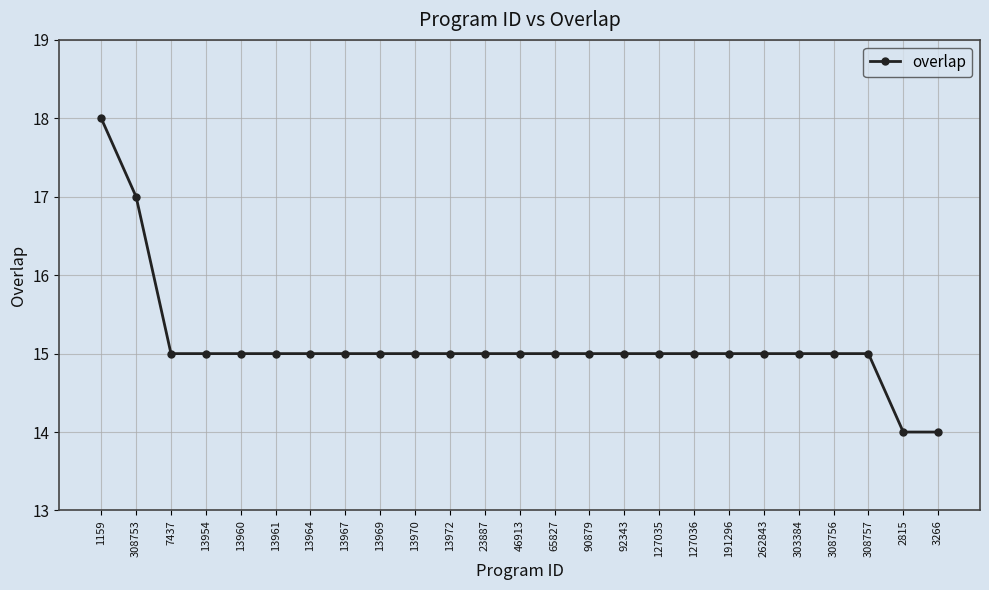

Does the chart have visible grid lines?

Yes